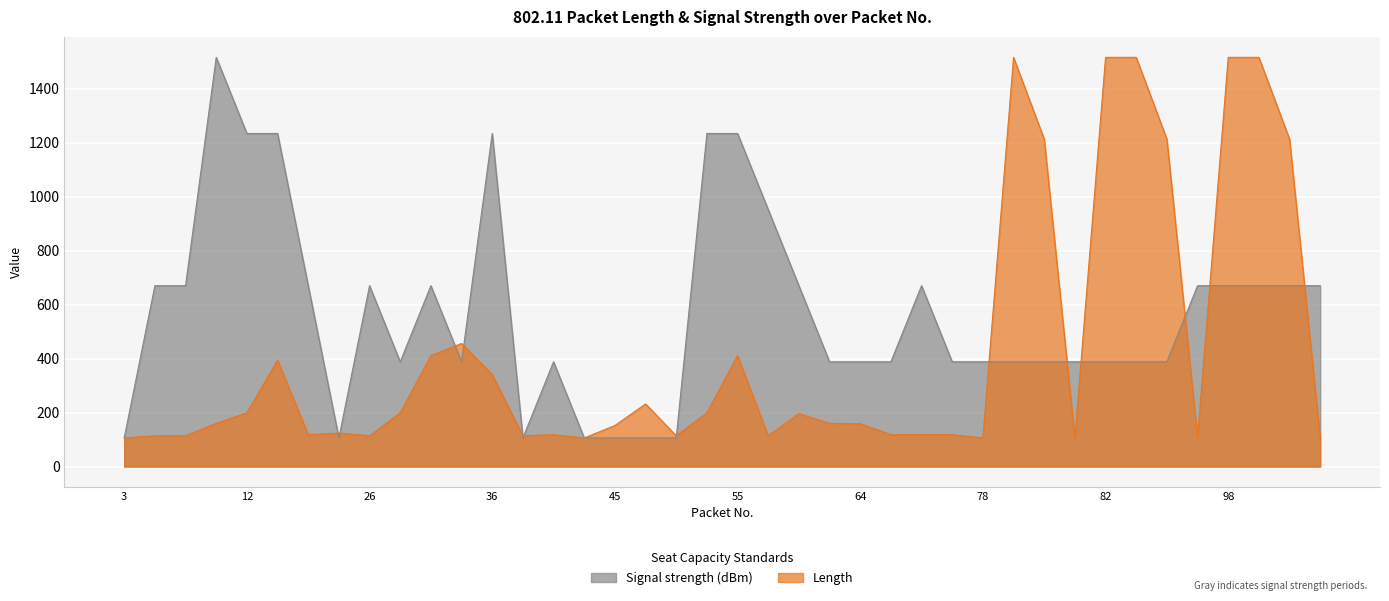

How many interior local valleys does the Length series have?

9